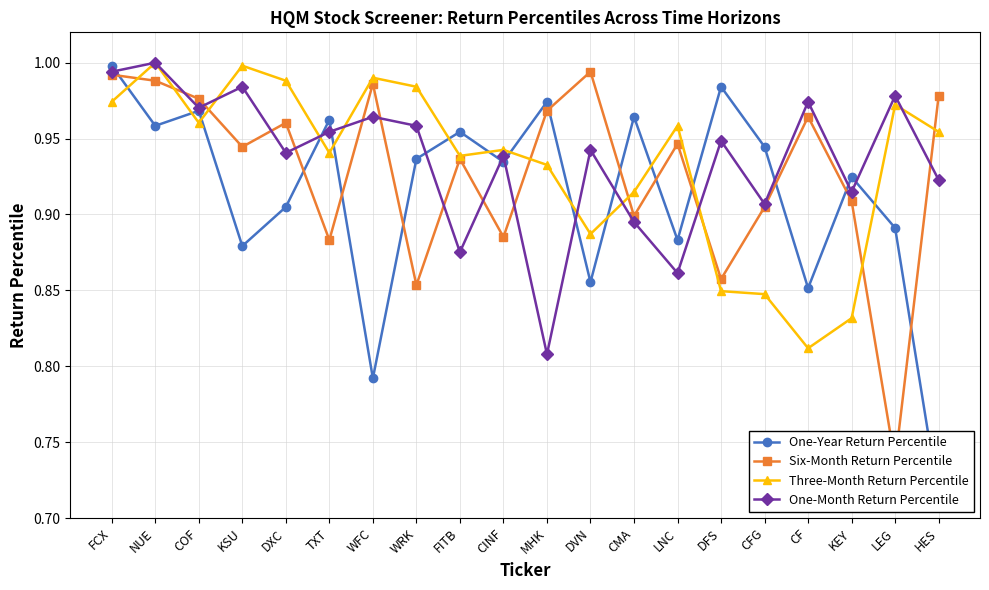

The Three-Month Return Percentile series shows 0.6 at MHK. True or false?

False